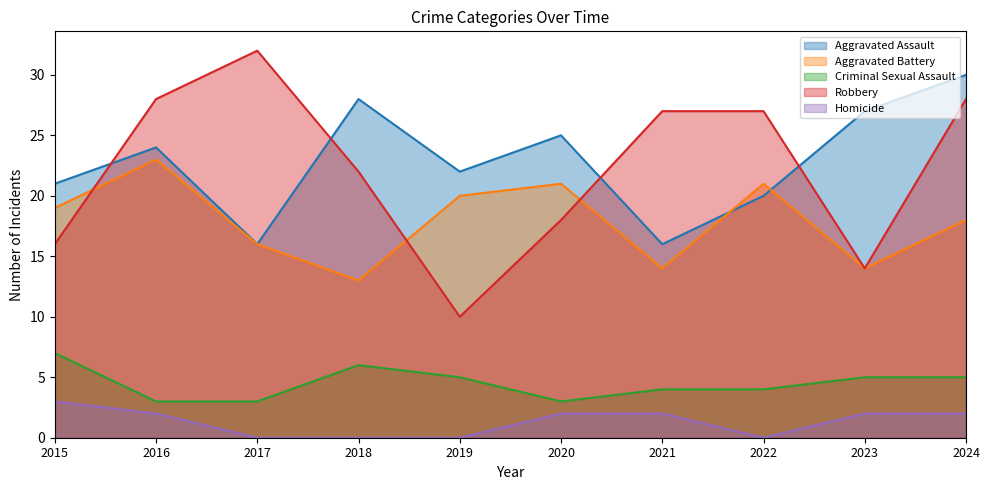

Between 2015 and 2024, which series saw the biggest shift?

Robbery